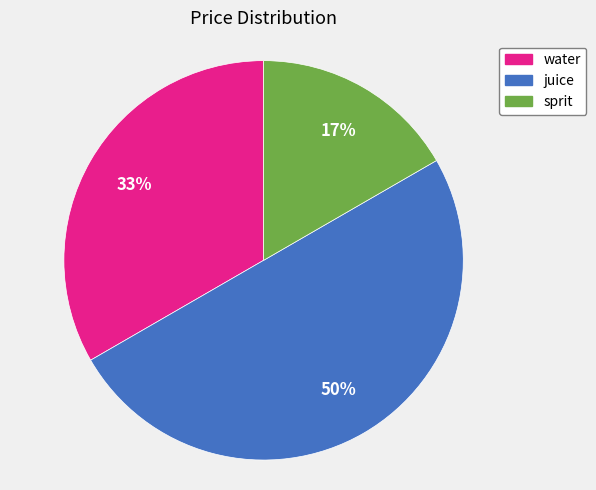

Does water account for over 50% of the chart?

No